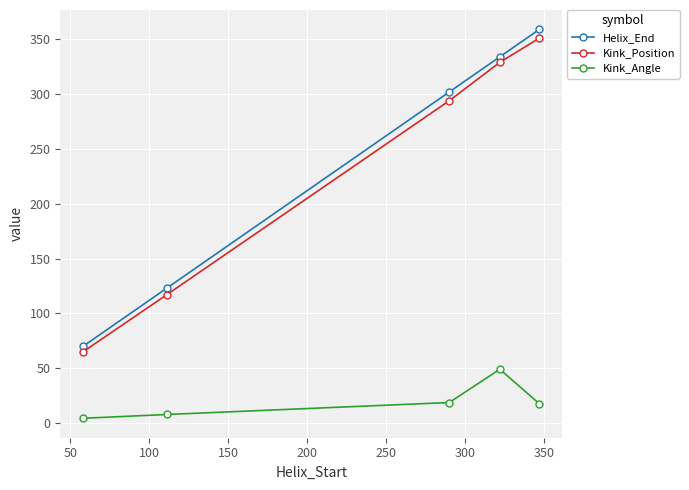

At how many categories does at least one series exceed 129?

3